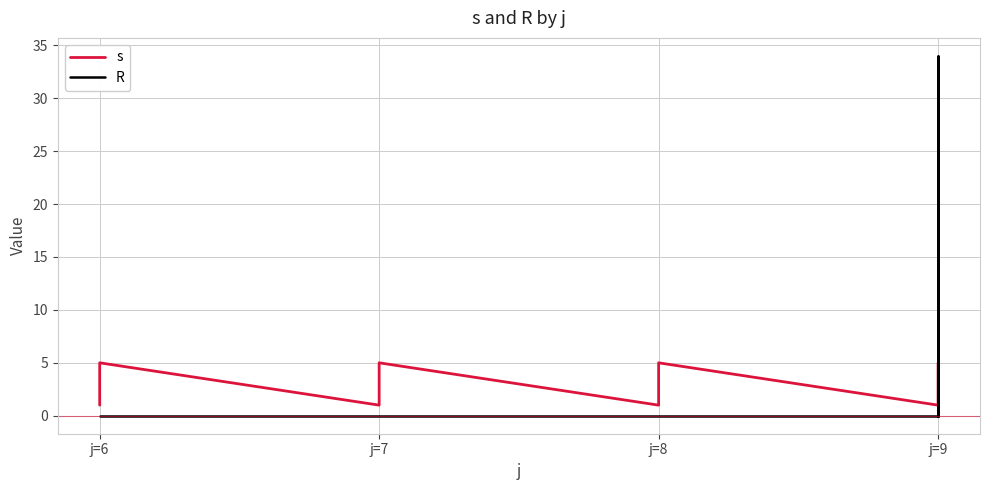

True or false: s and R cross at least once.

True